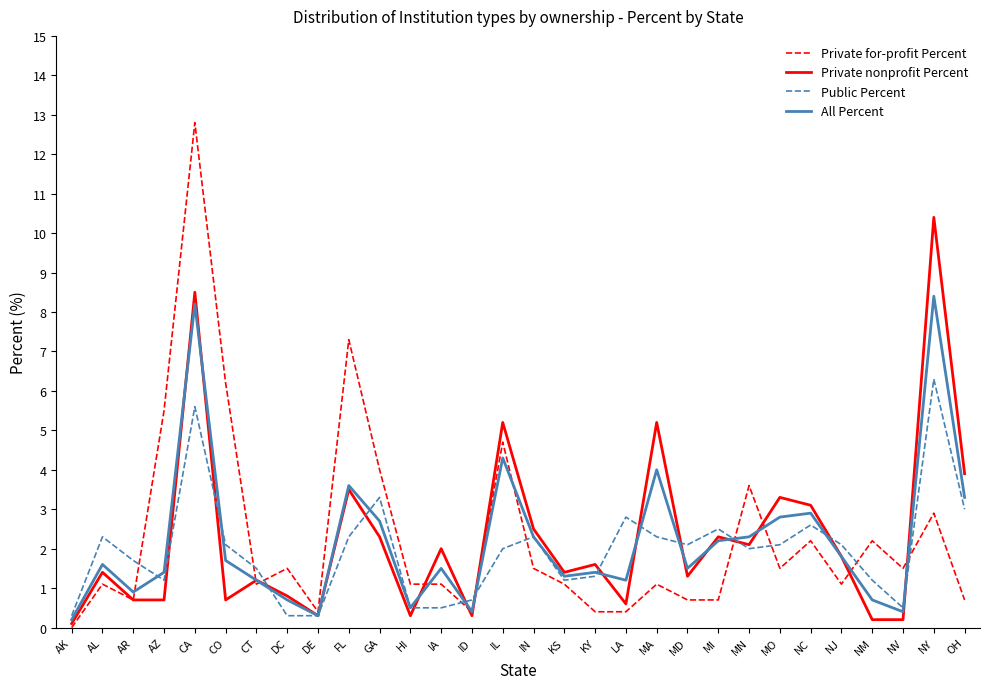

What position from the right is MN?

8